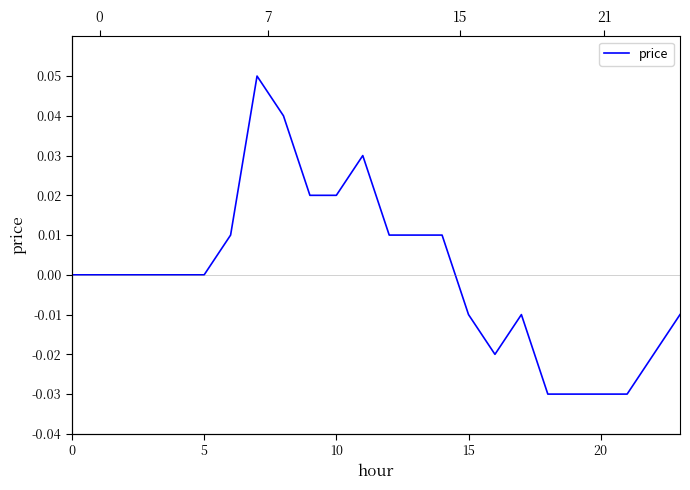

Reading left to right, transcribe all the data shown in this chart.

0.0	0.0	0.0	0.0	0.0	0.0	0.0	0.1	0.0	0.0	0.0	0.0	0.0	0.0	0.0	-0.0	-0.0	-0.0	-0.0	-0.0	-0.0	-0.0	-0.0	-0.0